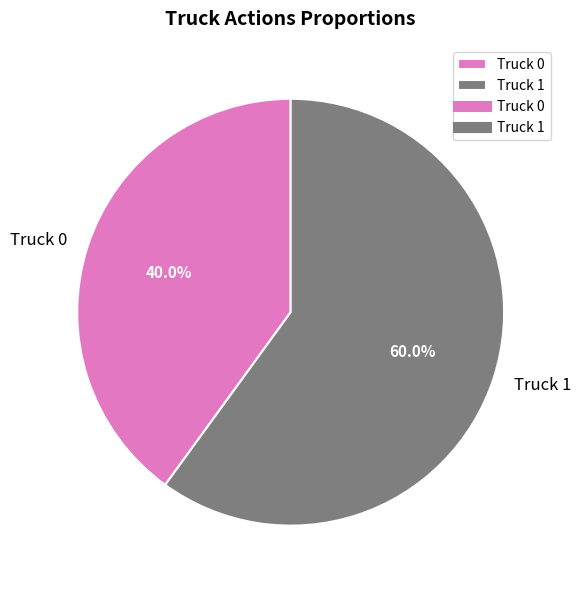

Is Truck 1 the majority of the pie?

Yes